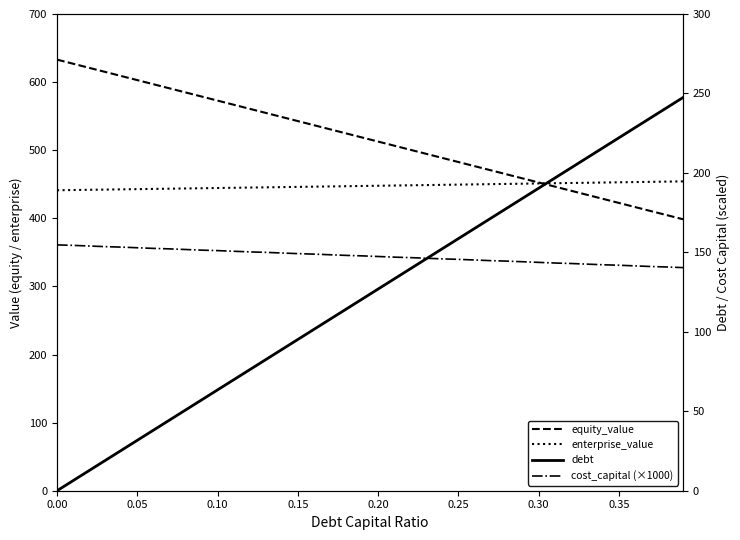

Is the value of debt at 36 greater than the value of equity_value at 28?

No